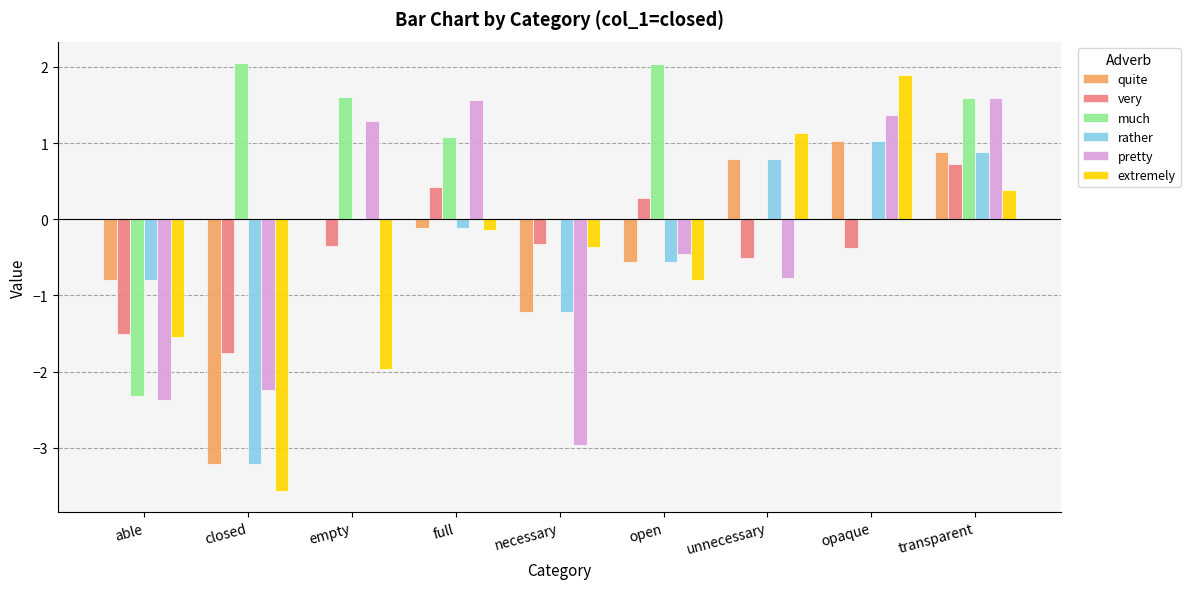

What is the maximum value shown in the chart?

2.0